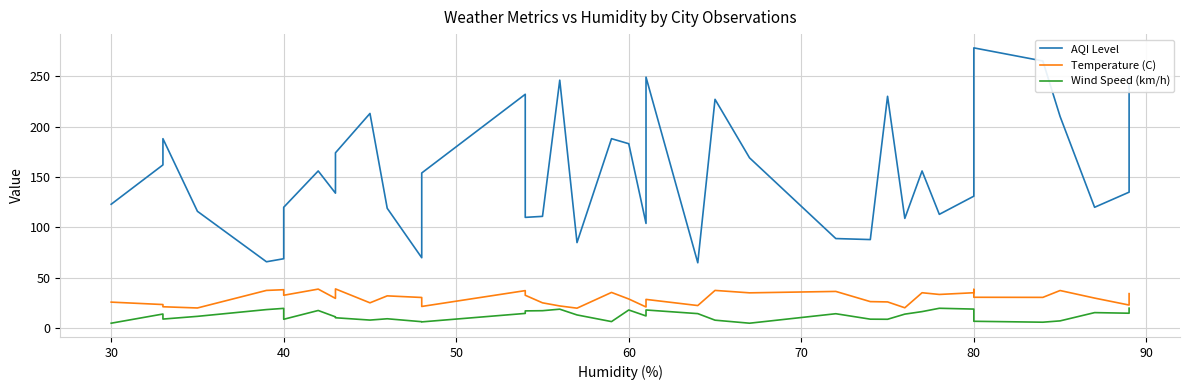

At 30, list the series in order from smallest to largest.

Wind Speed (km/h), Temperature (C), AQI Level